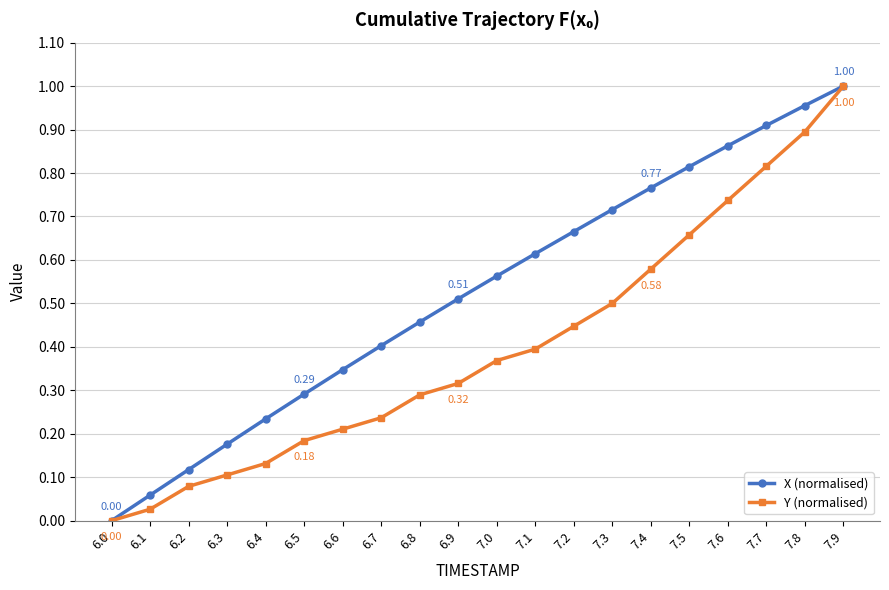

Between 6.8 and 7.7, which series saw the biggest shift?

Y (normalised)